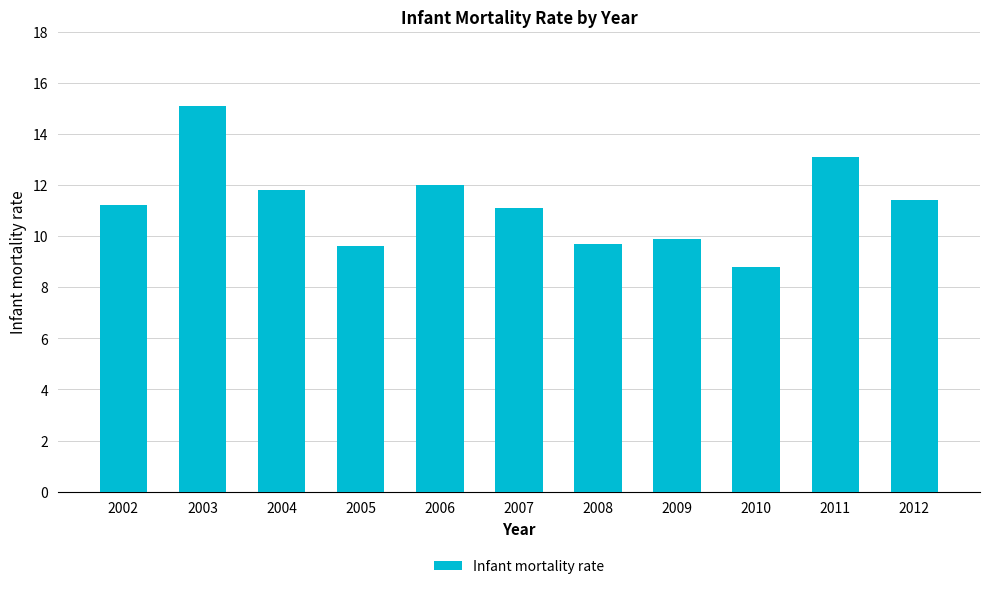

Reading left to right, list all the values displayed in this chart.

11.2	15.1	11.8	9.6	12.0	11.1	9.7	9.9	8.8	13.1	11.4